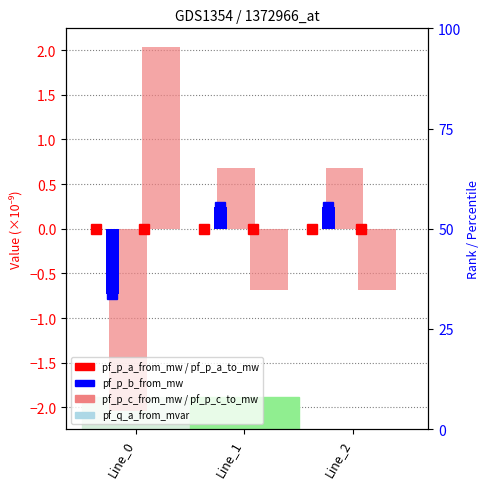

Which series has the widest spread of values?

pf_p_c_from_mw